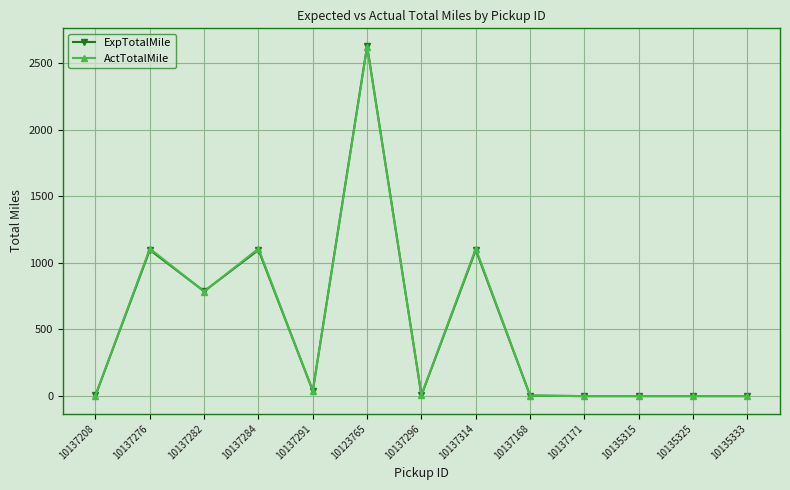

What are all the series names shown in the legend?

ExpTotalMile, ActTotalMile